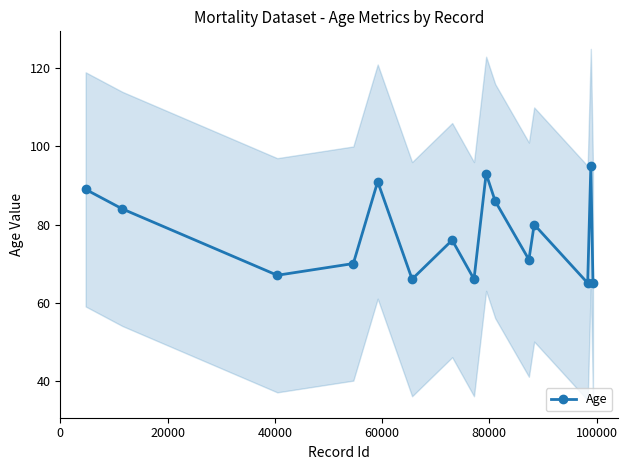

What is the lowest value of the Age series?

65